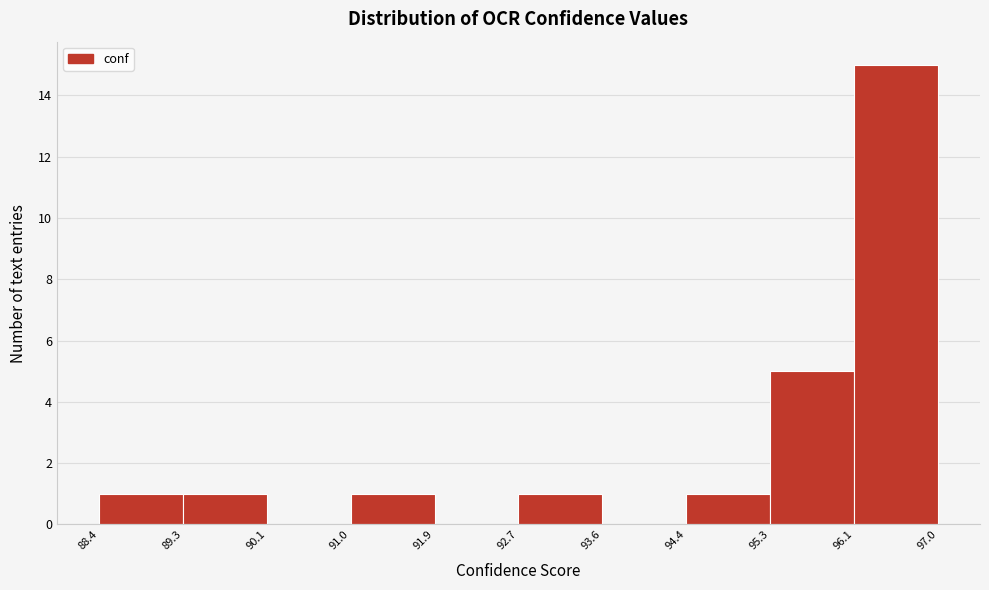

What is the height of the bar covering 88.4 to 89.3 on the x-axis? The values are not printed on the chart, so give them approximately, as read against the axis.

1